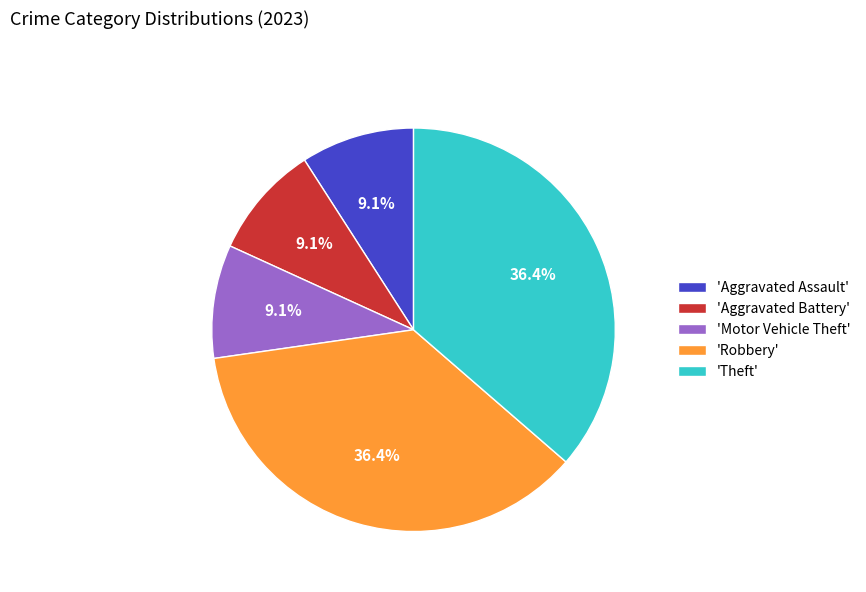

What percentage do 'Aggravated Battery' and 'Theft' together represent?

45.5%